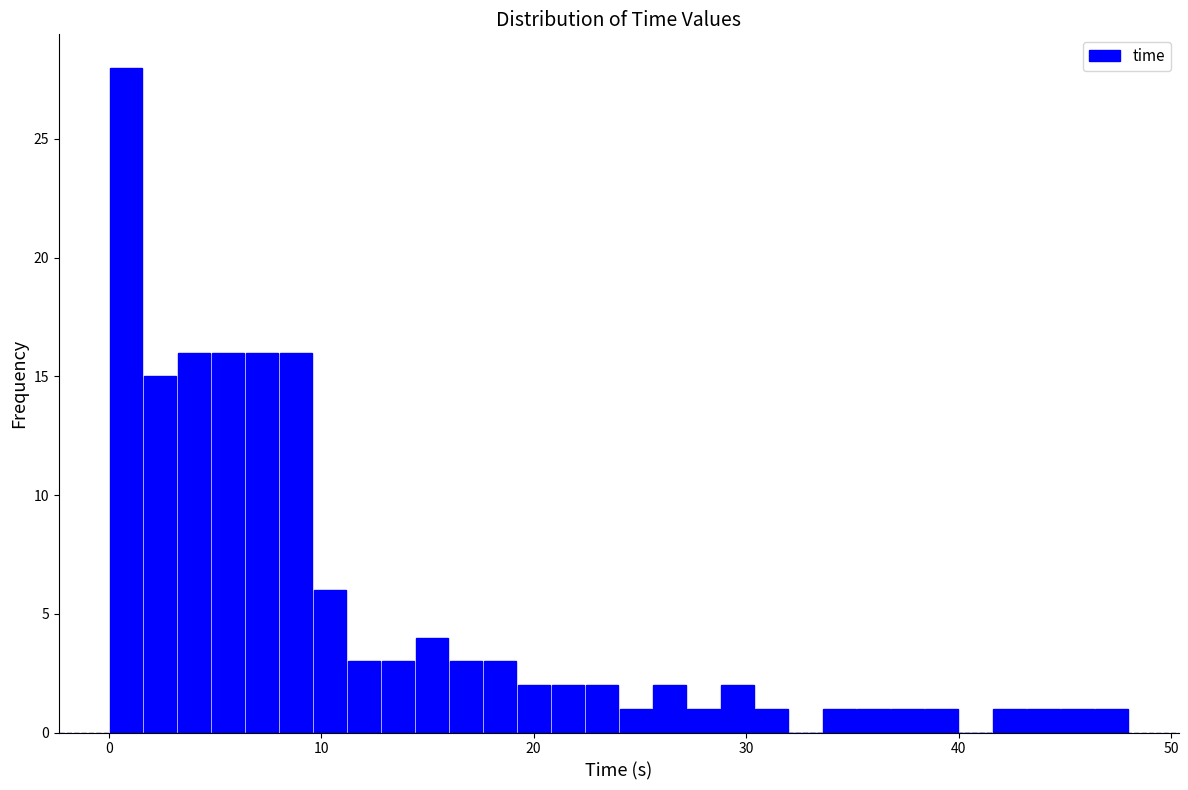

Around what value on the x-axis is the tallest bar? Give the approximate position of its centre, as read against the axis.

1